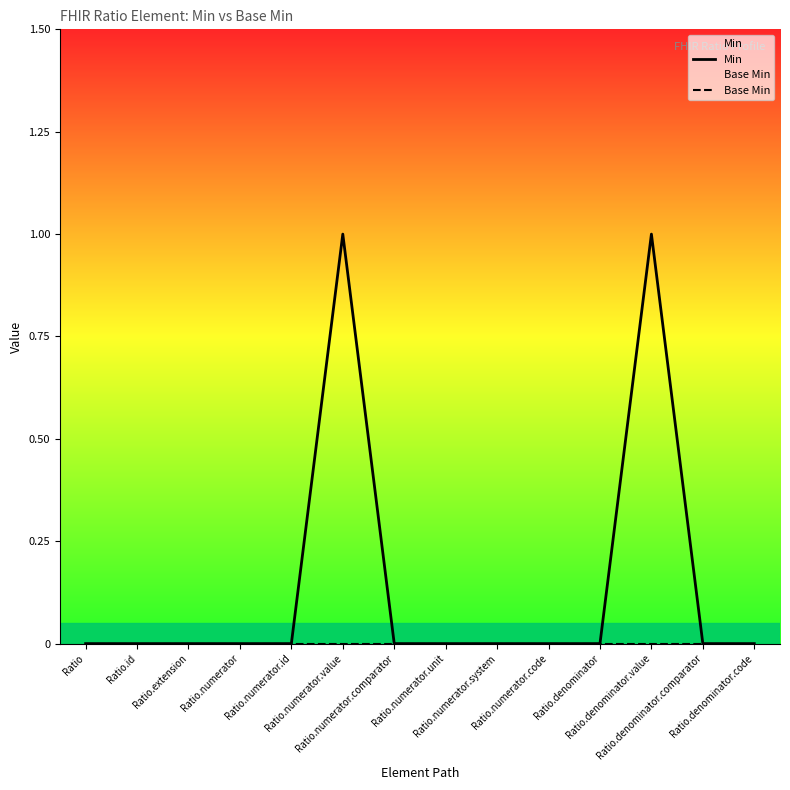

Between Ratio.numerator and Ratio.denominator, which is larger?

Ratio.numerator